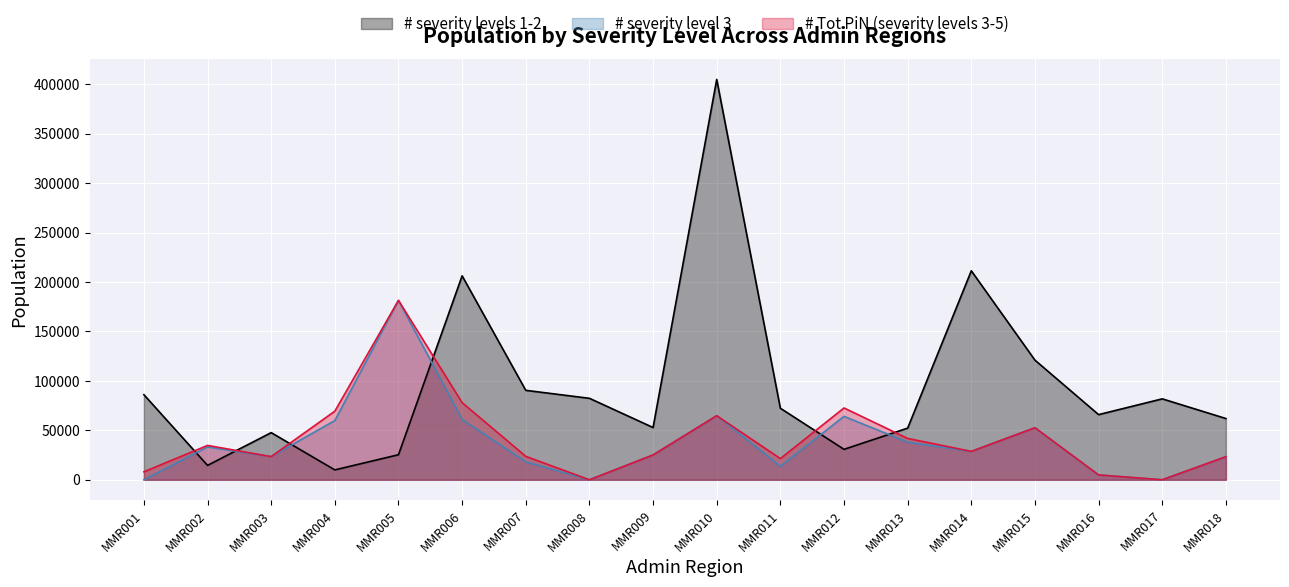

Between MMR016 and MMR011, which is larger?

MMR011